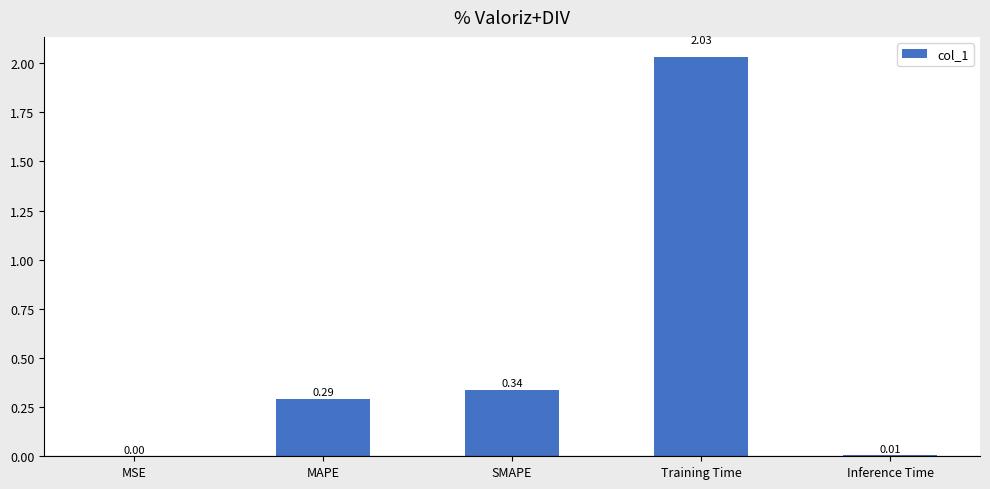

At which label is the value closest to 1?

SMAPE